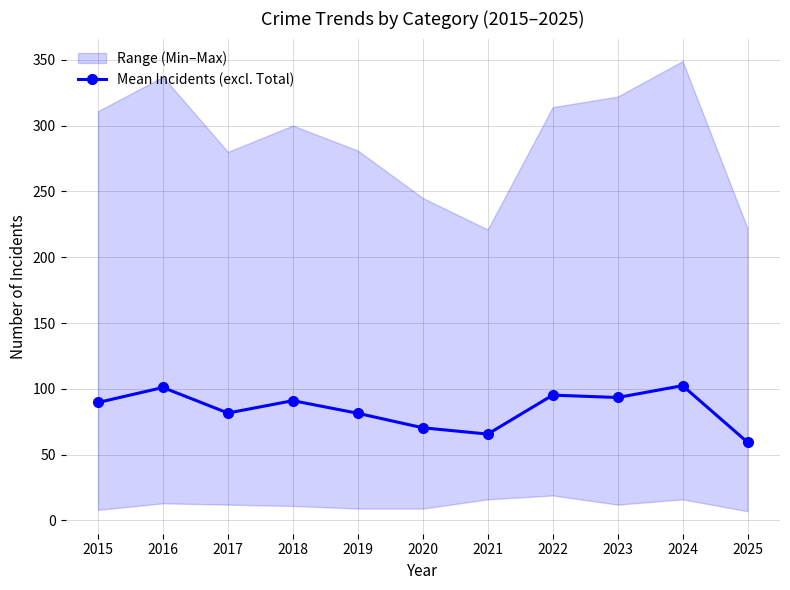

What is the value of the 4th point from the left?

91.0